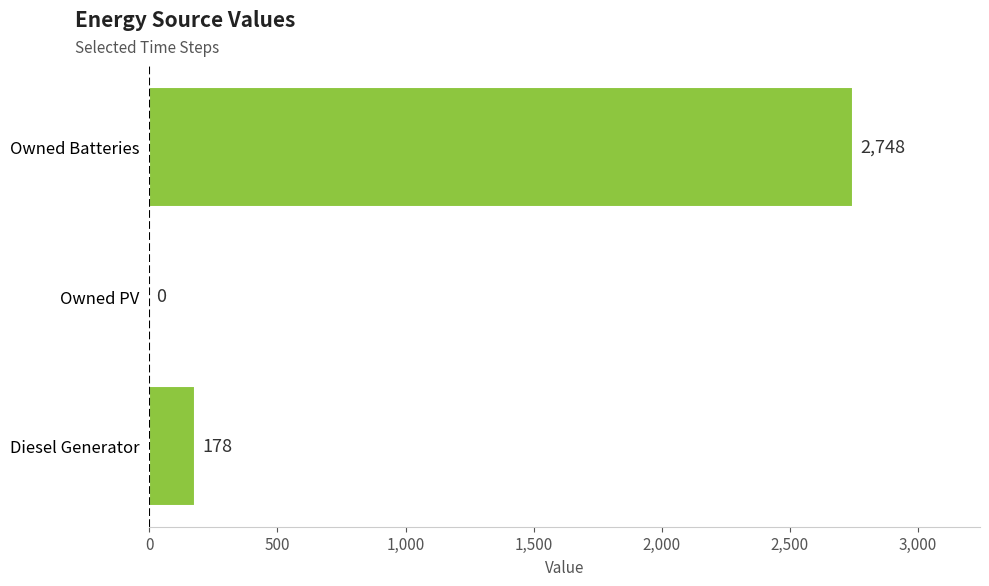

Are the bars horizontal?

Yes